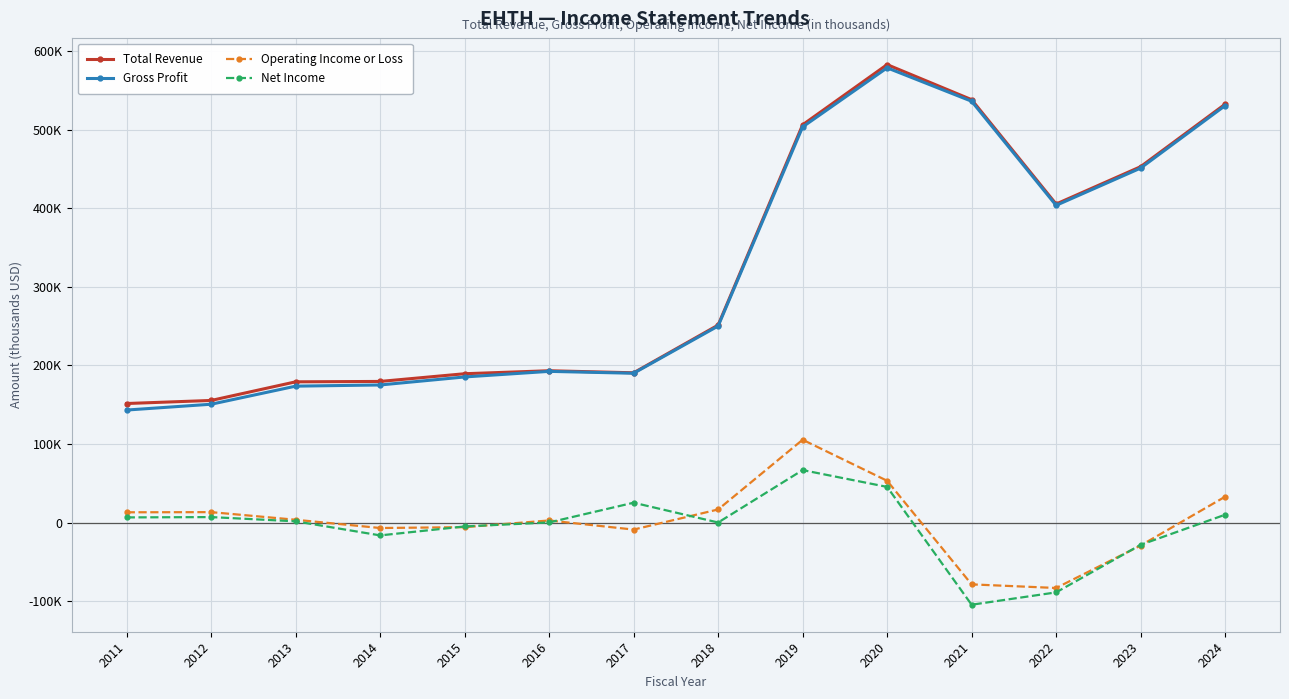

List the series in order of their peak value, lowest first.

Net Income, Operating Income or Loss, Gross Profit, Total Revenue